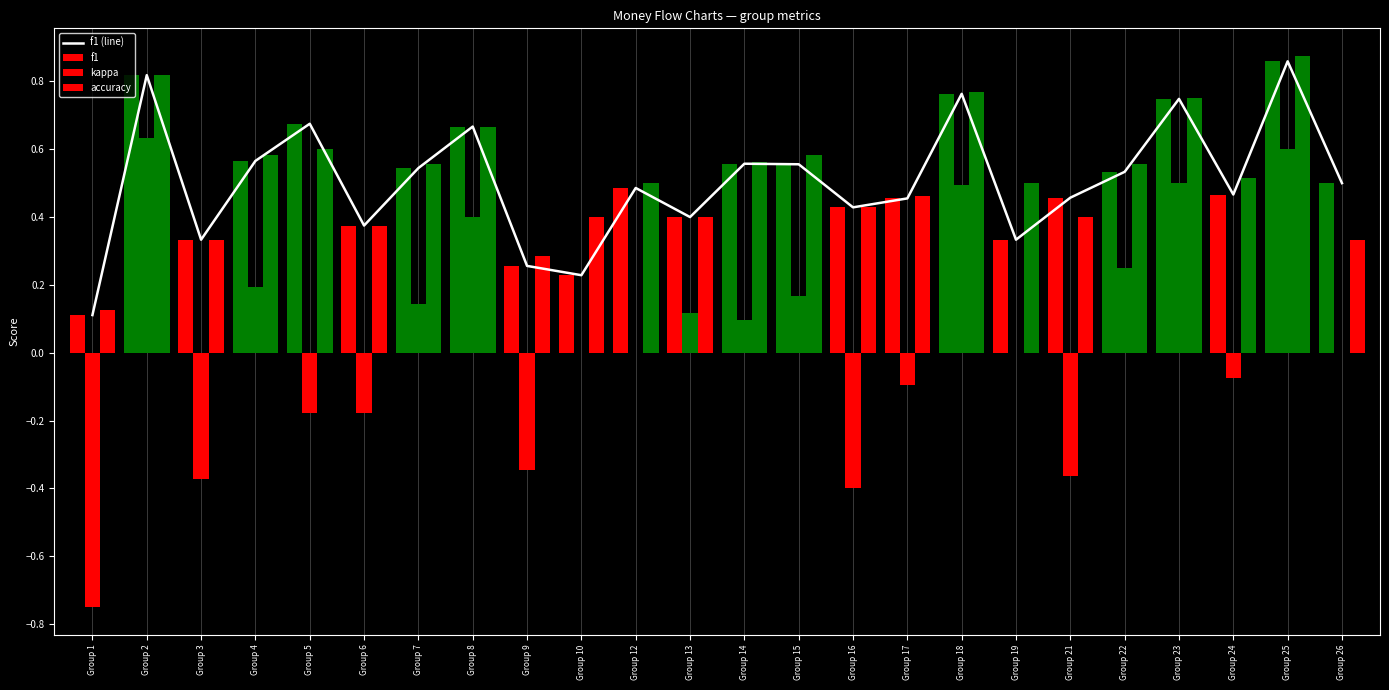

Reading left to right, extract all data points from this chart.

f1 (line): 0.1	0.8	0.3	0.6	0.7	0.4	0.5	0.7	0.3	0.2	0.5	0.4	0.6	0.6	0.4	0.5	0.8	0.3	0.5	0.5	0.7	0.5	0.9	0.5
f1: 0.1	0.8	0.3	0.6	0.7	0.4	0.5	0.7	0.3	0.2	0.5	0.4	0.6	0.6	0.4	0.5	0.8	0.3	0.5	0.5	0.7	0.5	0.9	0.5
kappa: -0.8	0.6	-0.4	0.2	-0.2	-0.2	0.1	0.4	-0.3	0.0	0.0	0.1	0.1	0.2	-0.4	-0.1	0.5	0.0	-0.4	0.2	0.5	-0.1	0.6	0.0
accuracy: 0.1	0.8	0.3	0.6	0.6	0.4	0.6	0.7	0.3	0.4	0.5	0.4	0.6	0.6	0.4	0.5	0.8	0.5	0.4	0.6	0.8	0.5	0.9	0.3